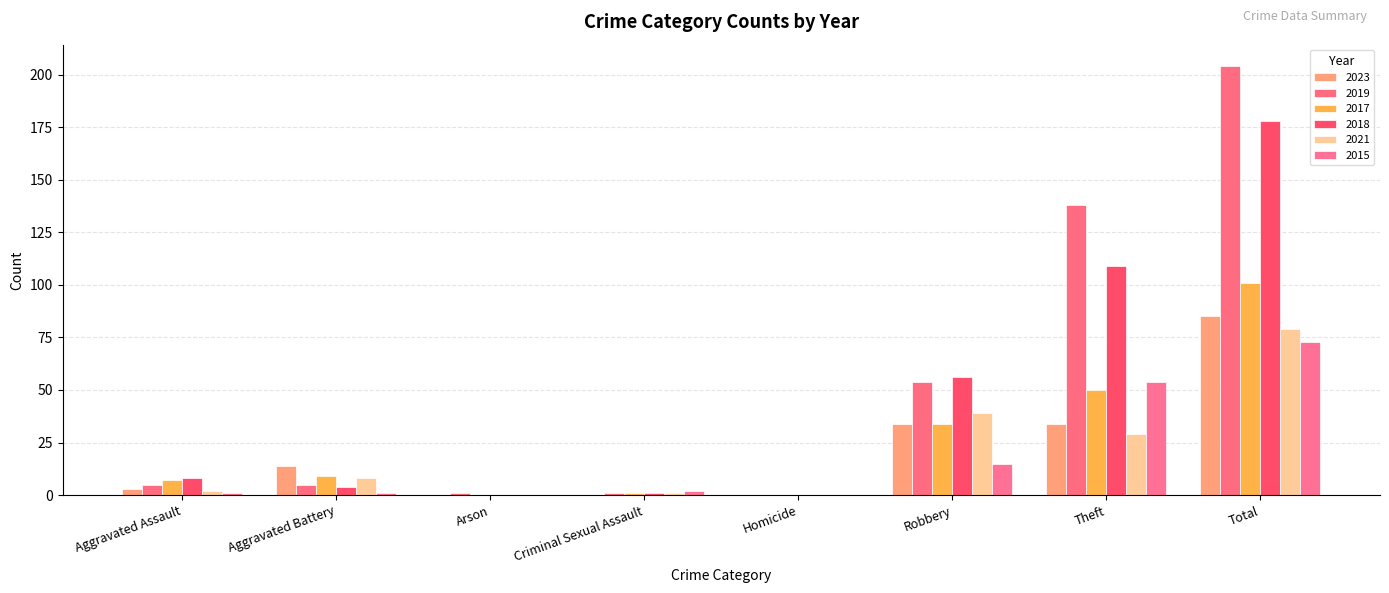

The value of 2017 at Aggravated Battery is 12. True or false?

False